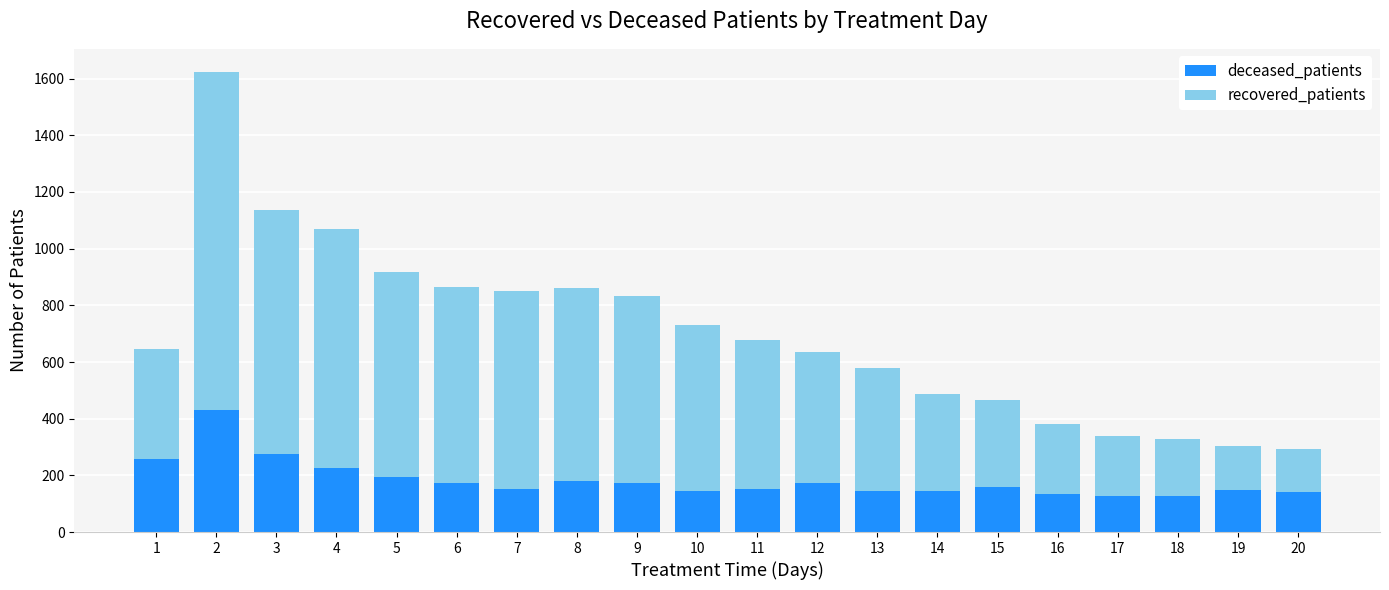

What is the sum of all deceased_patients values?

3660